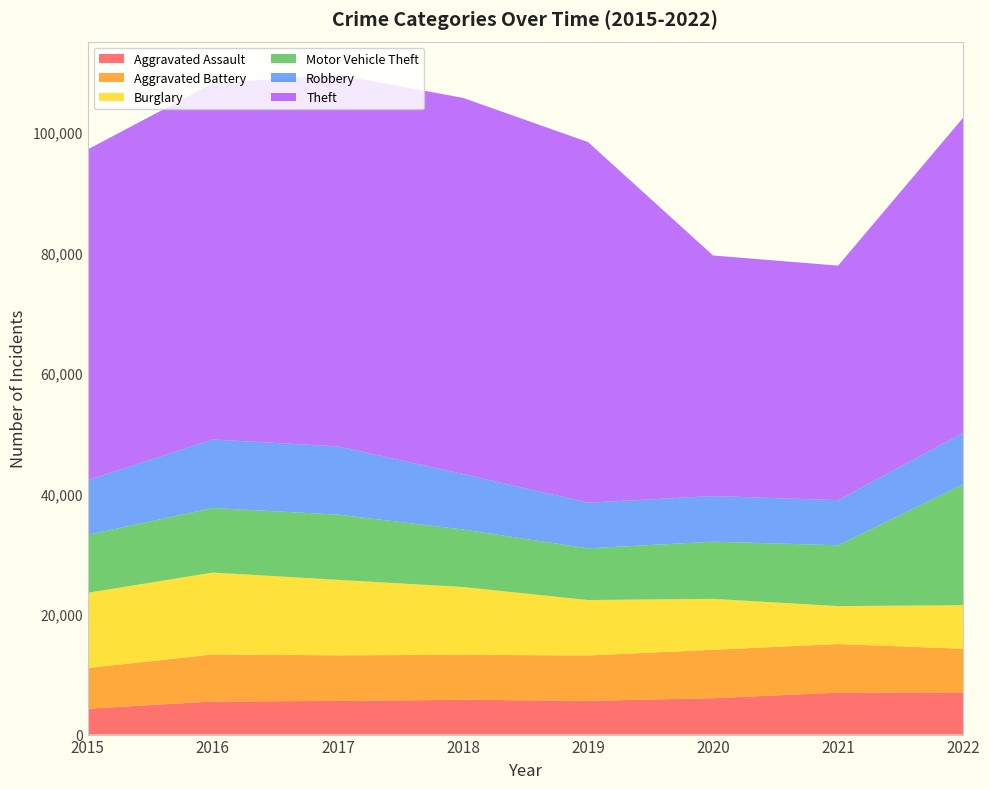

Reading left to right, what are all the values shown in this chart?

Aggravated Assault: 4299	5494	5589	5783	5603	6036	6970	7004
Aggravated Battery: 6752	7810	7570	7460	7531	8041	8060	7247
Burglary: 12487	13594	12530	11255	9202	8453	6303	7220
Motor Vehicle Theft: 9626	10712	10825	9549	8578	9497	10090	20078
Robbery: 9076	11371	11323	9212	7585	7568	7495	8553
Theft: 54912	59125	61712	62434	59859	39936	38931	52305